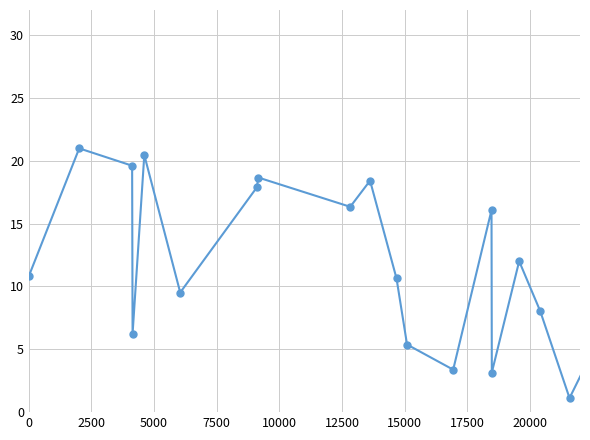

True or false: the data has more than 0 interior local peaks.

True